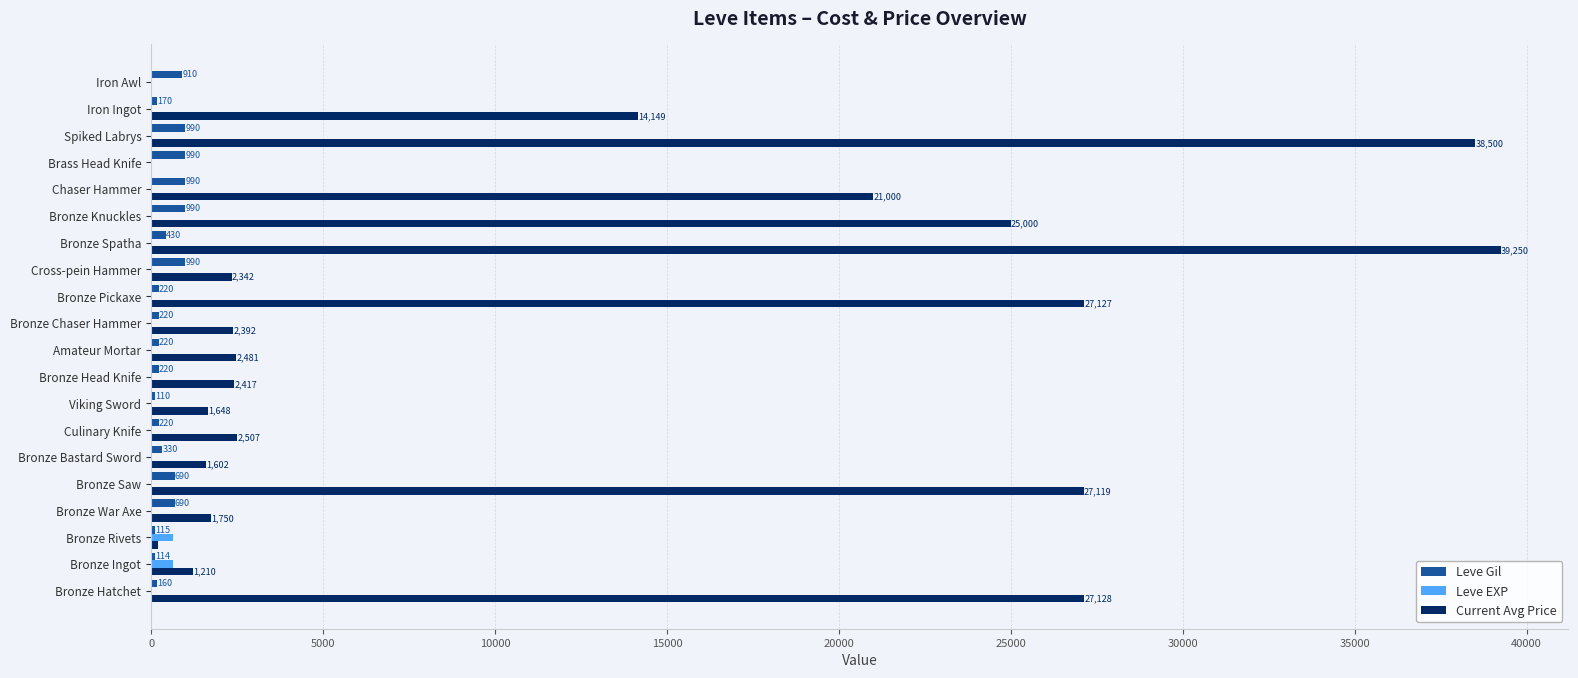

Is the value of Leve EXP at Amateur Mortar greater than the value of Leve Gil at Bronze Hatchet?

No